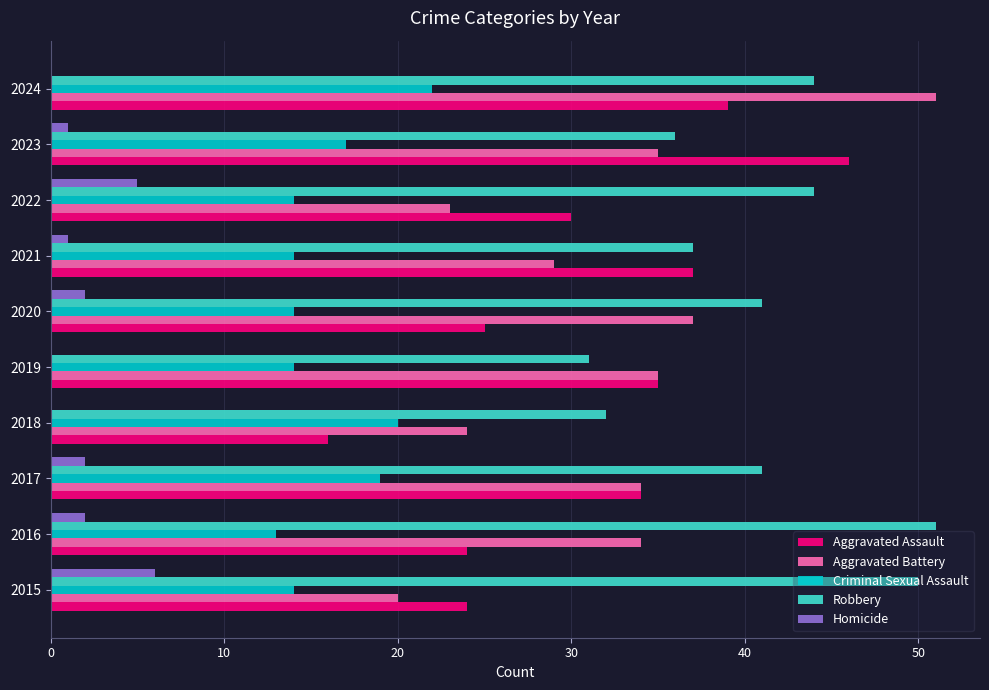

How many series are shown in this chart?

5